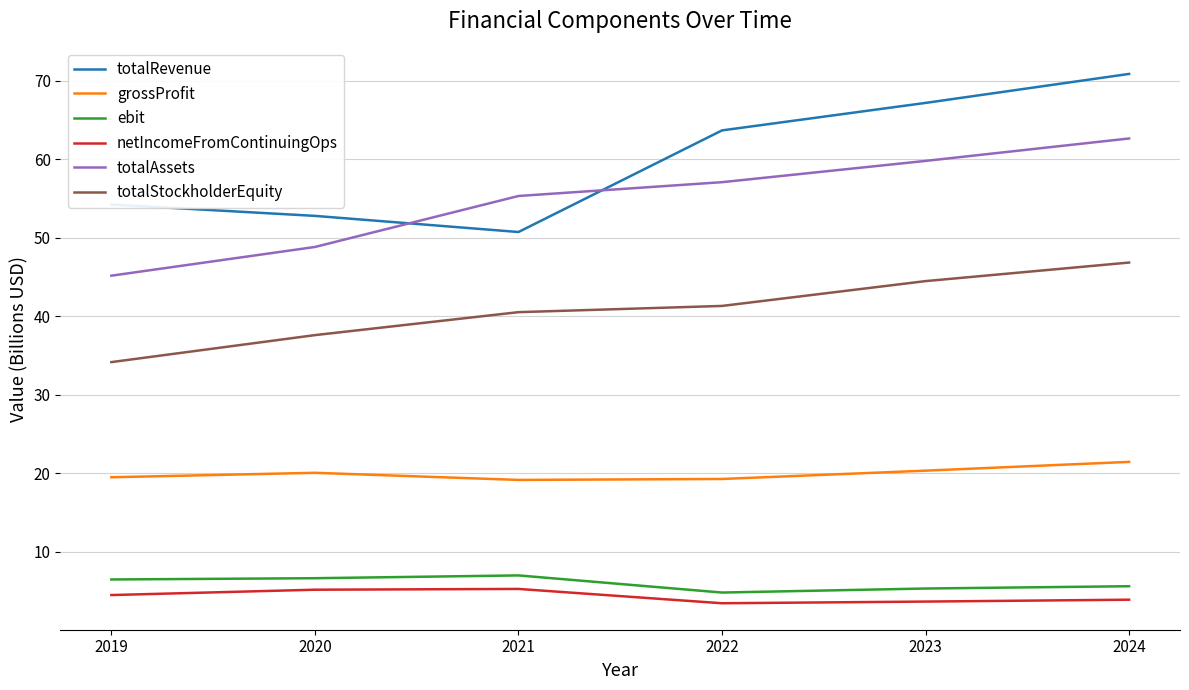

Which category has the highest value across all series?

2024